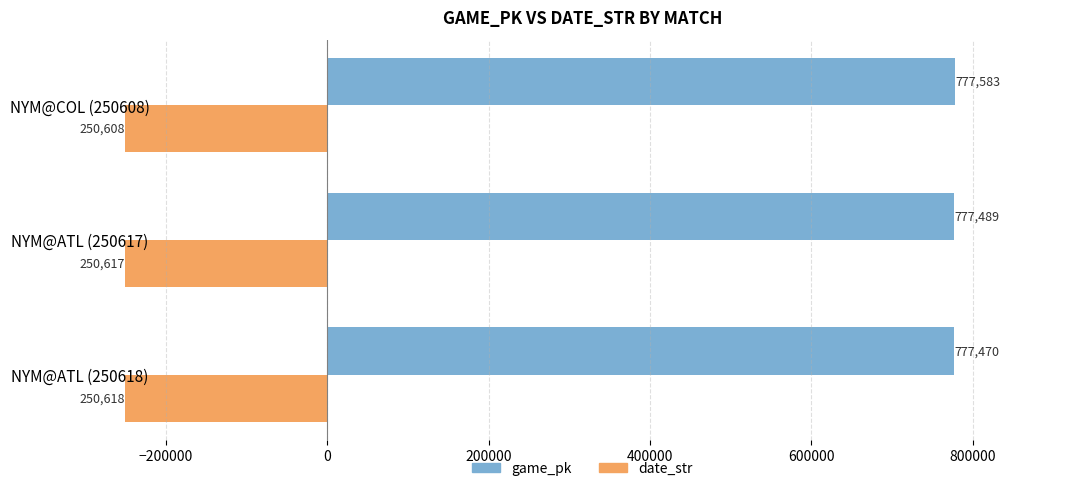

Which series has the largest total across all categories?

game_pk